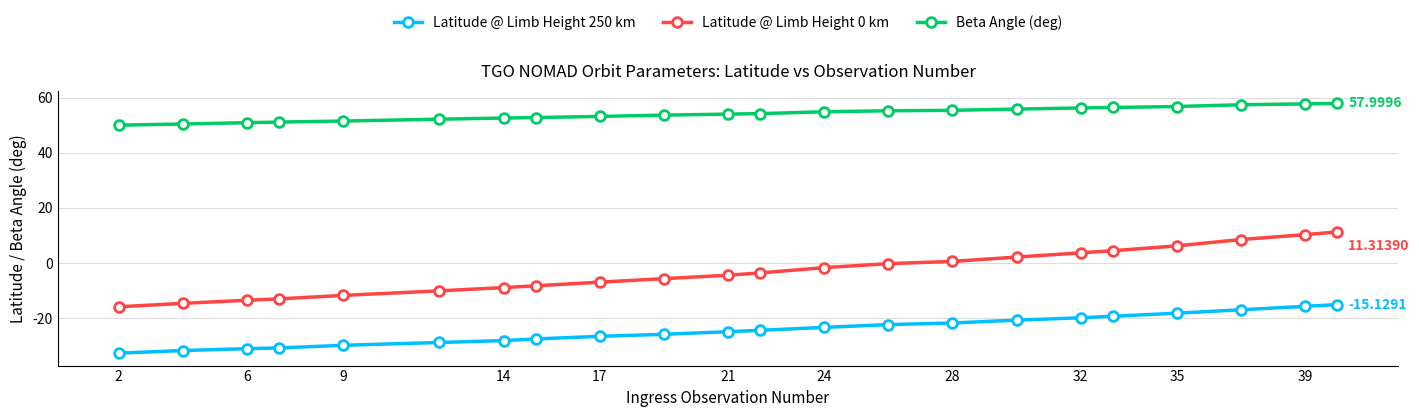

Which series has the largest range (max minus min)?

Latitude @ Limb Height 0 km